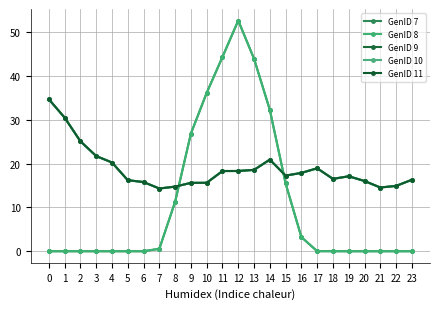

Is this an area chart (filled region under the line)?

No